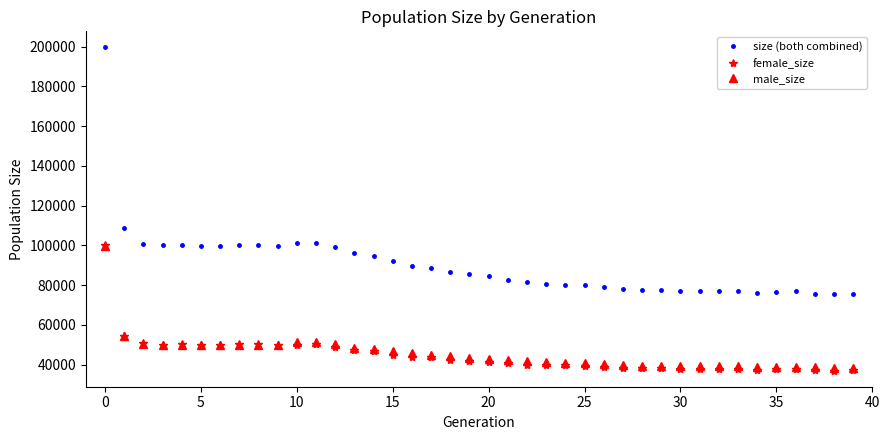

True or false: size (both combined) and male_size cross at least once.

False